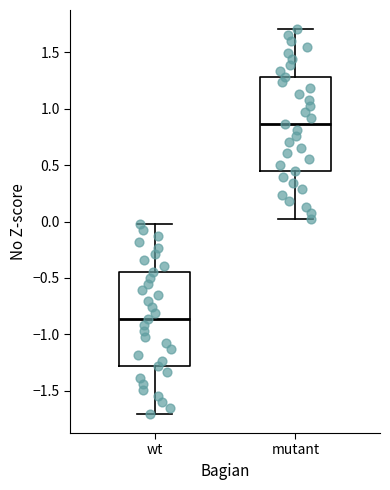

Reading left to right, read every box against the y-axis: the position of its median line, the range the box covers, and the ends of its whiskers. The values are not printed on the chart, so give them approximately, as read against the axis.

wt: median -0.85, box -1.30 to -0.45, whiskers -1.70 to -0.05
mutant: median 0.85, box 0.45 to 1.30, whiskers 0.05 to 1.70